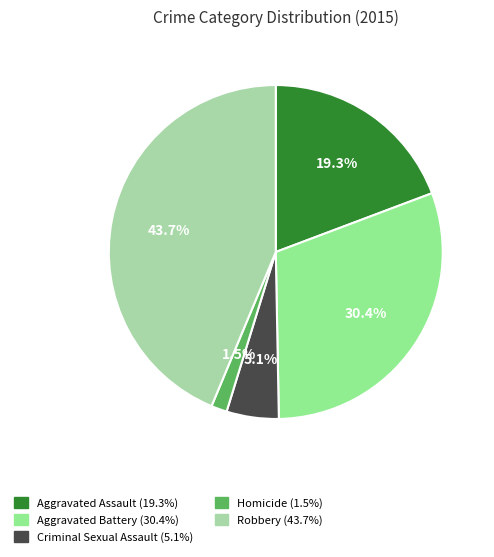

Which has a higher value, Criminal Sexual Assault or Aggravated Assault?

Aggravated Assault